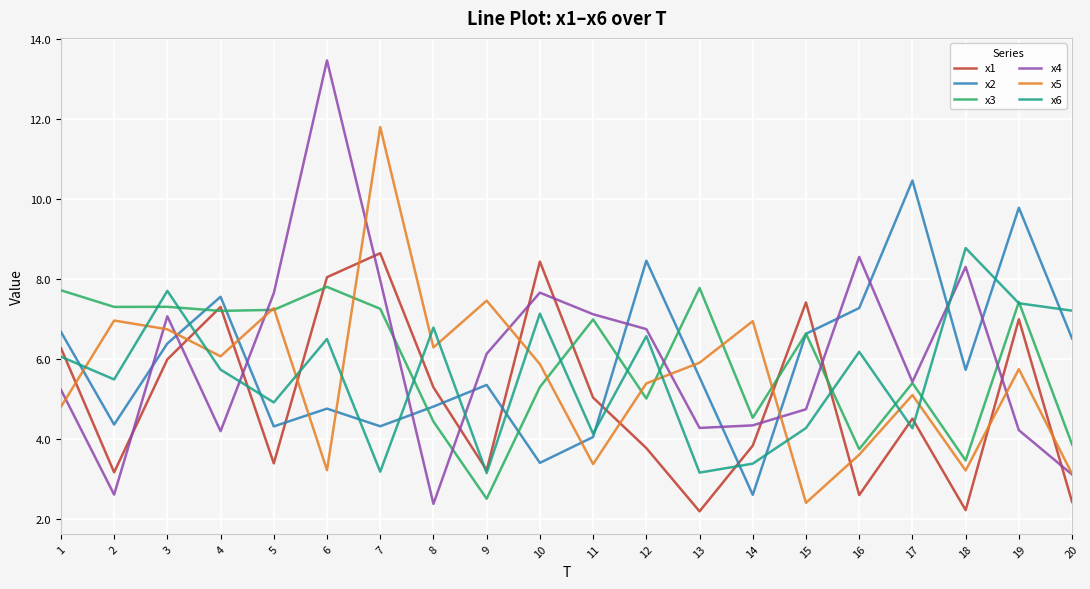

How many values in the x3 series are below 6?

9